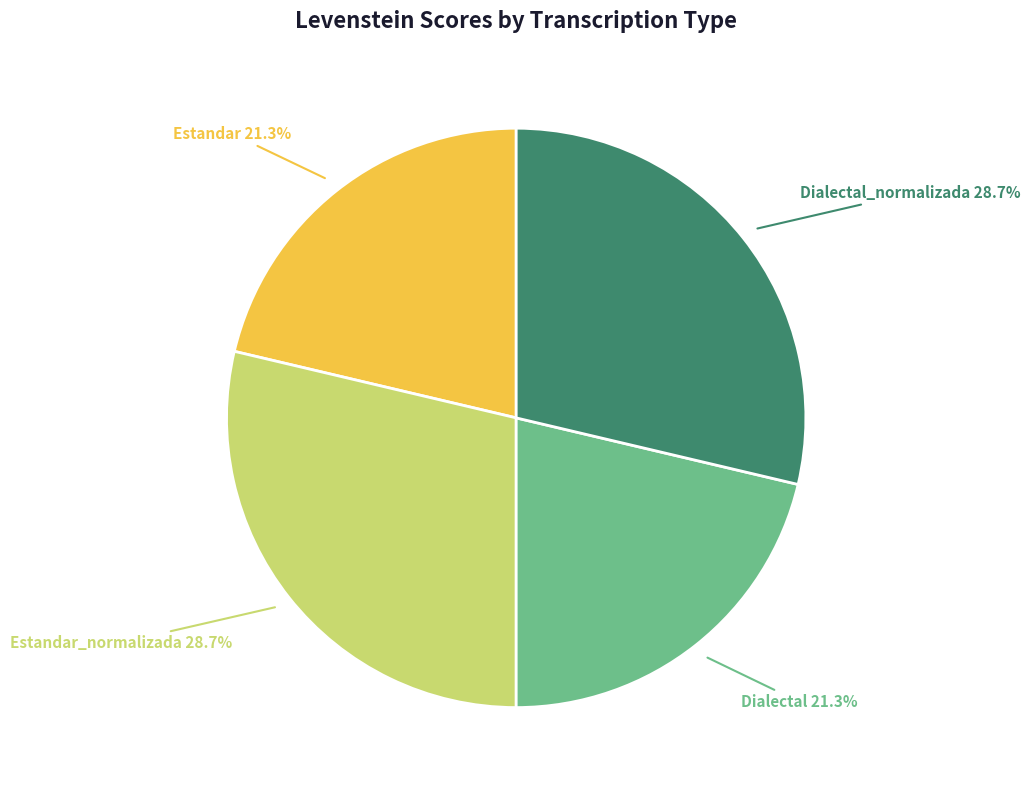

What percentage is the Estandar_normalizada slice, to the nearest percent?

29%